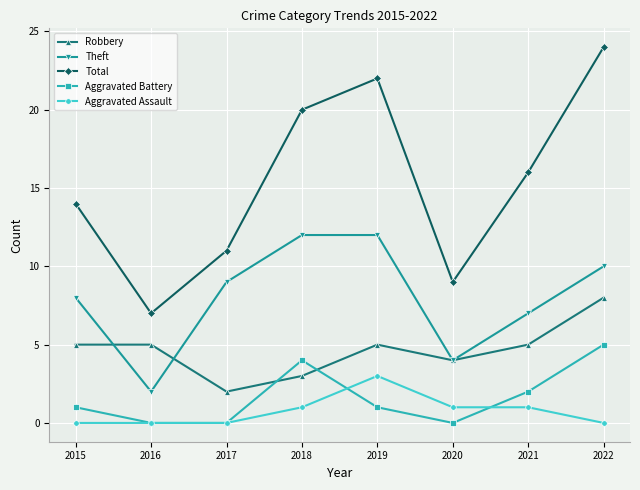

Does the chart display data point markers on the line(s)?

Yes